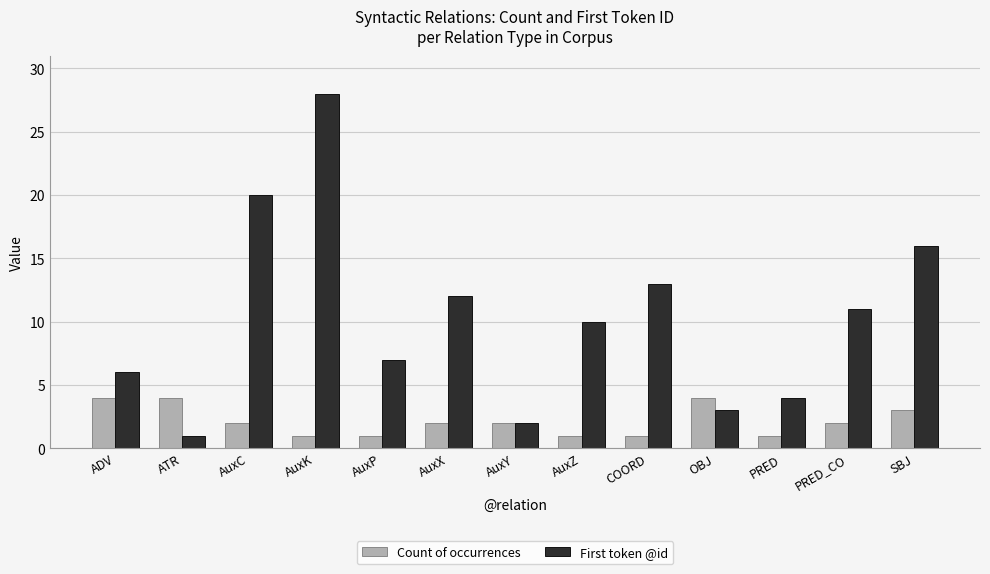

What is the value of the Count of occurrences bar at the 8th from the left?

1